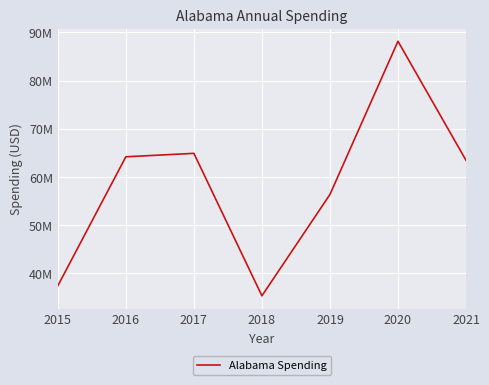

How many points are higher than both their immediate neighbors (excluding endpoints)?

2